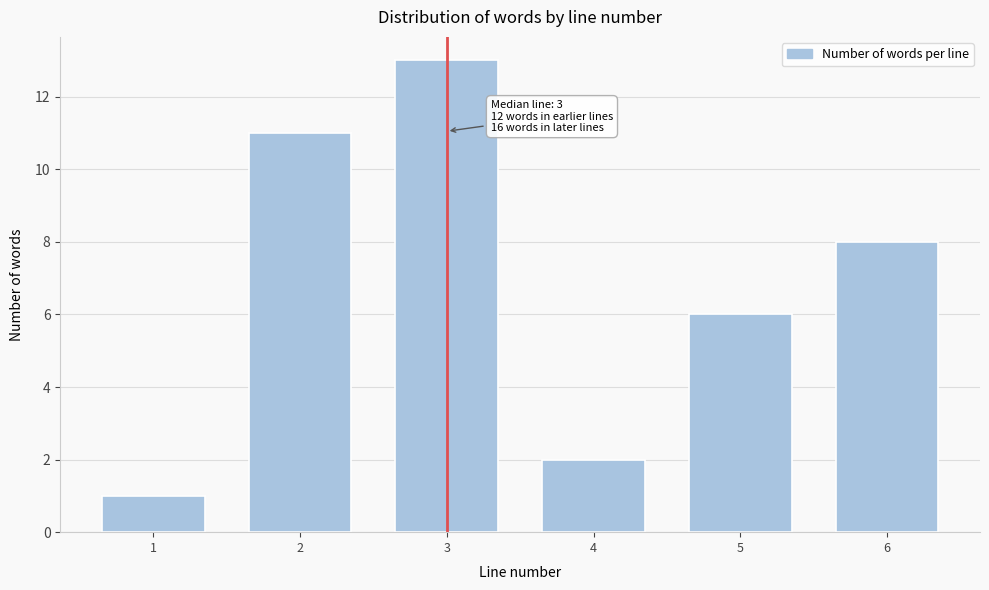

Reading right to left, transcribe all the data shown in this chart.

8	6	2	13	11	1